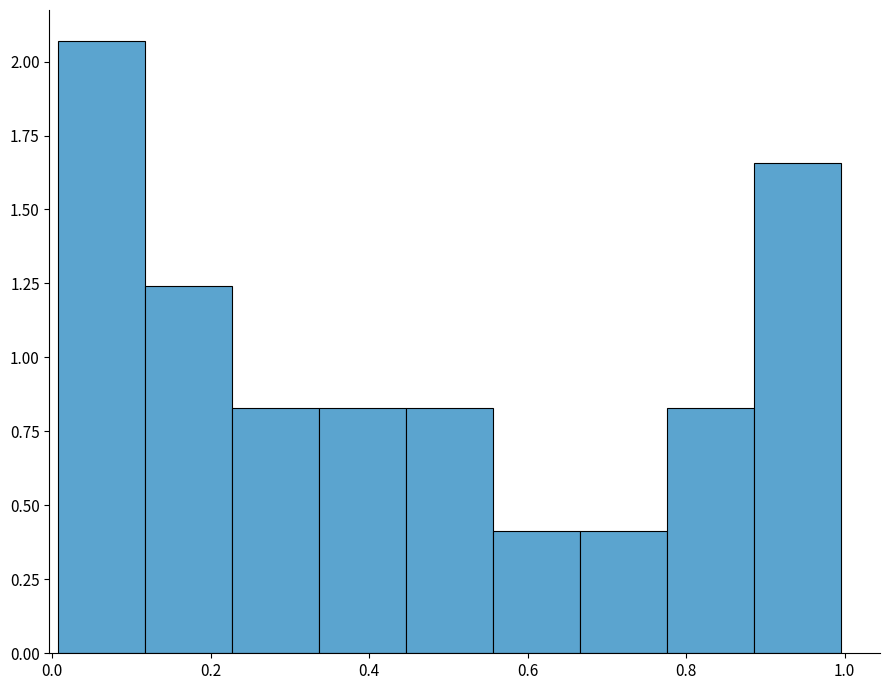

Over which range of the x-axis is the bar tallest?

0.00 to 0.12